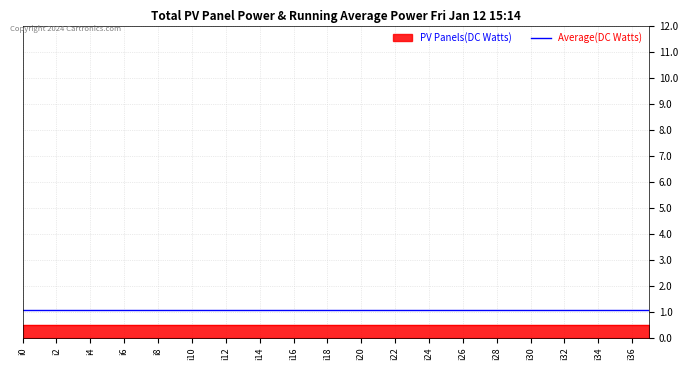

What is the maximum value shown in the chart?

0.5